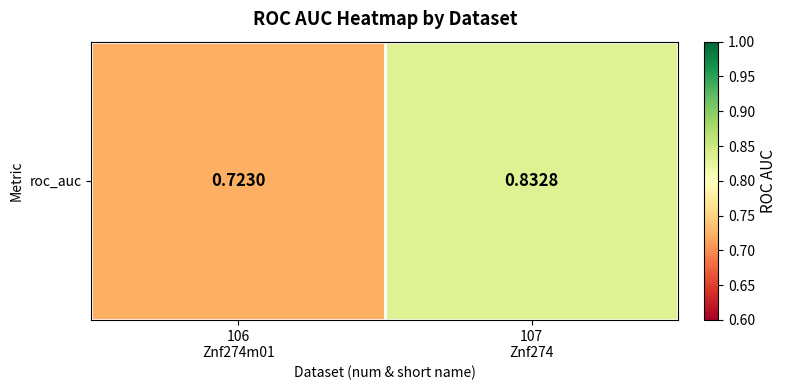

What is the minimum value shown in the chart?

0.7